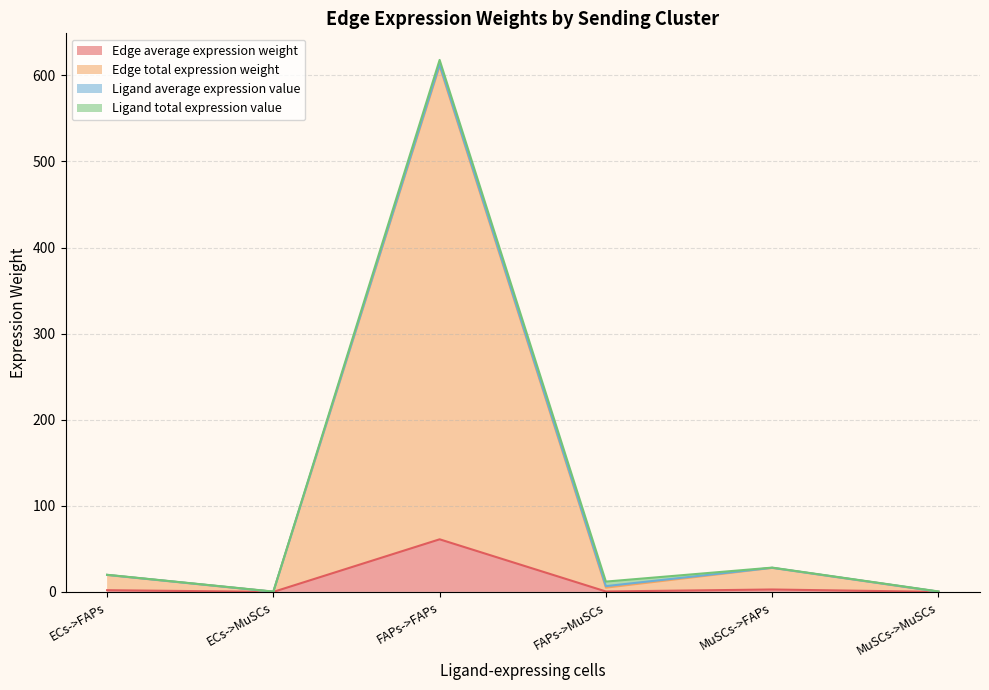

Between FAPs->MuSCs and MuSCs->FAPs, which is larger?

MuSCs->FAPs